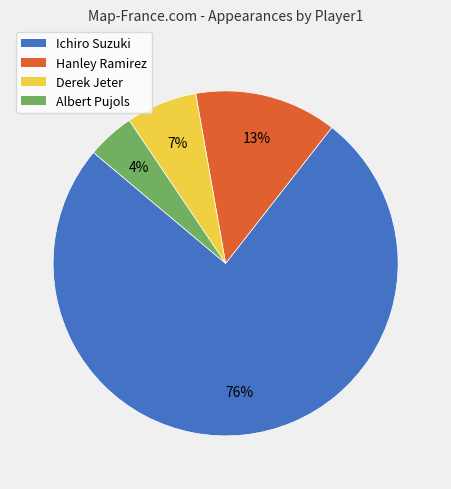

Does any single category account for the majority?

Yes